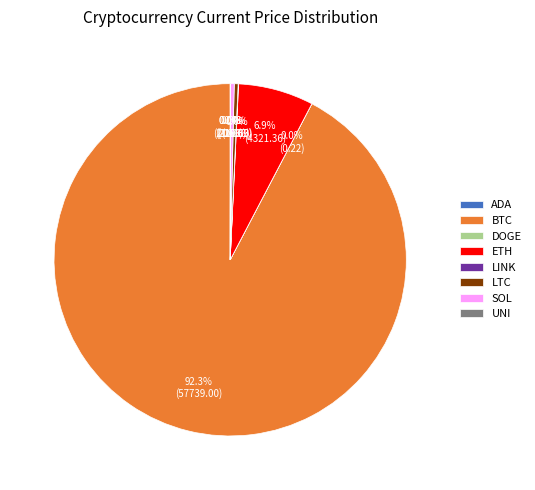

Is ETH the majority of the pie?

No